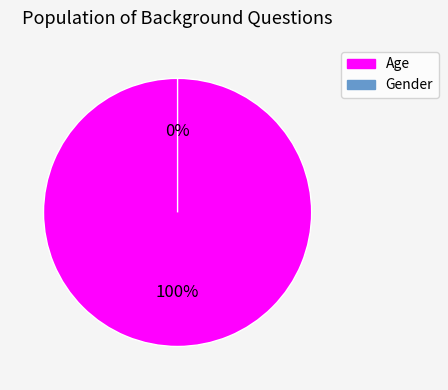

Rank the categories by value from highest to lowest.

Age, Gender